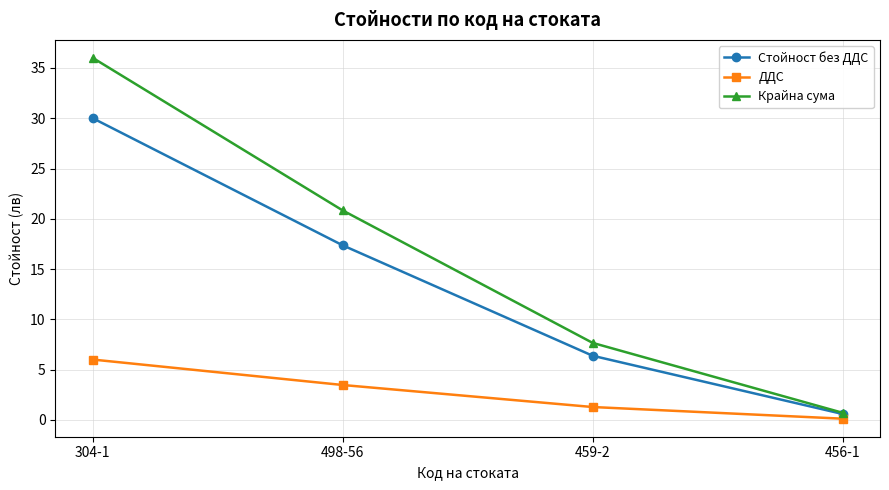

The Крайна сума series shows 36.0 at 304-1. True or false?

True